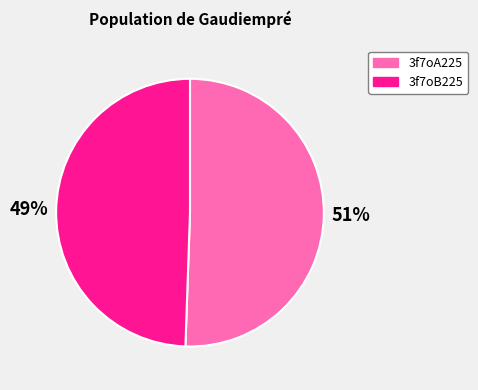

Is there a majority slice in this chart?

Yes